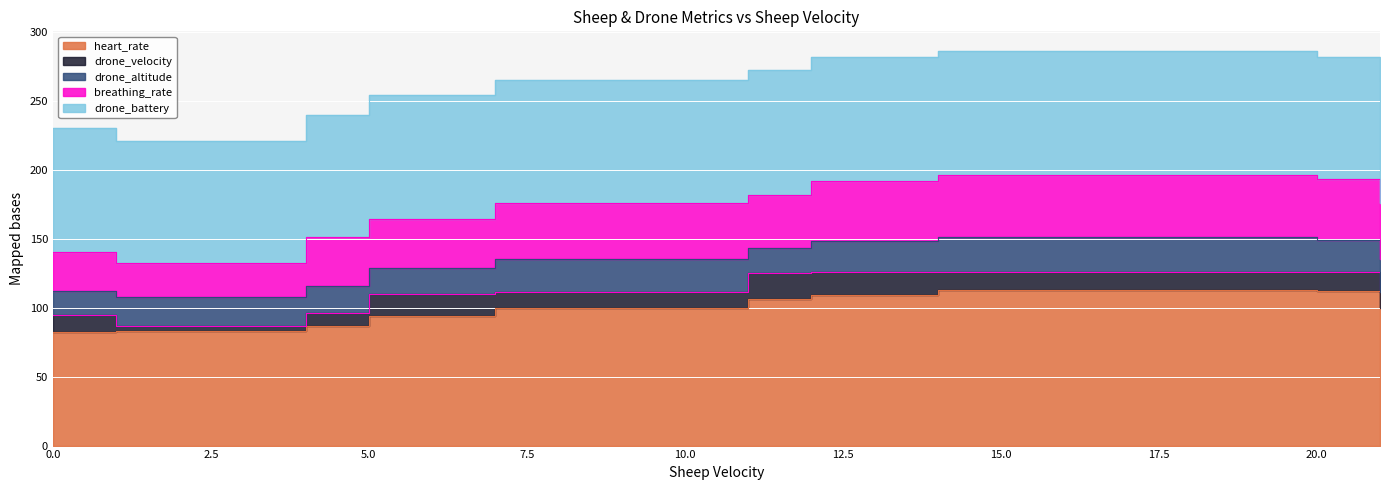

At which category is the sum across all series the highest?

14